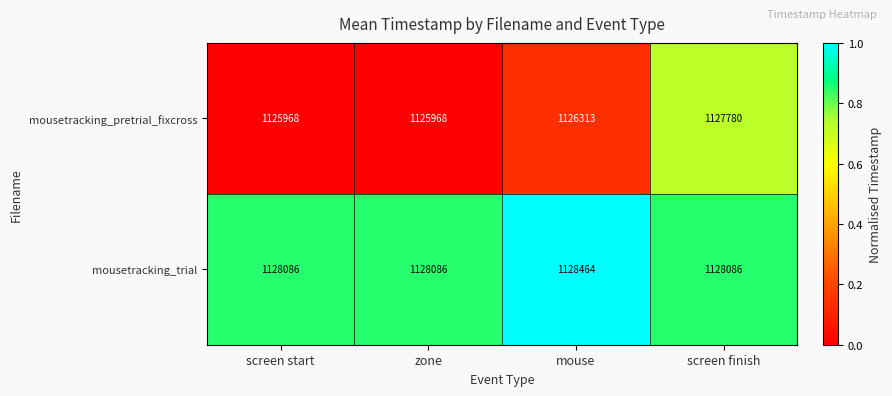

Reading left to right, transcribe all the data shown in this chart.

mousetracking_pretrial_fixcross: 1125968	1125968	1126313	1127780
mousetracking_trial: 1128086	1128086	1128464	1128086